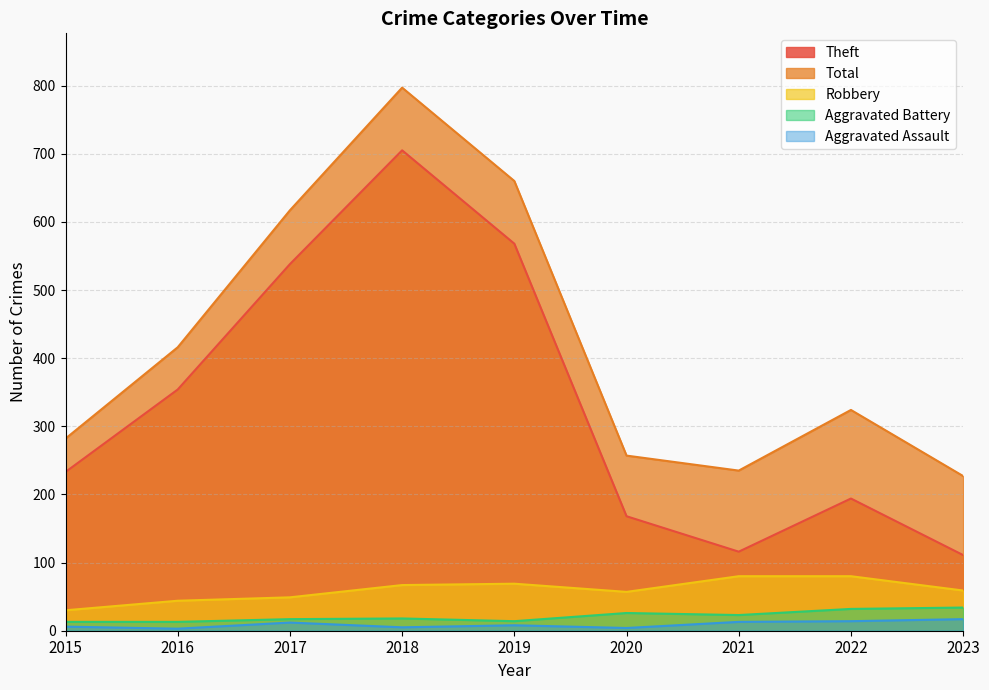

At which label is Aggravated Assault closest to 10?

2017